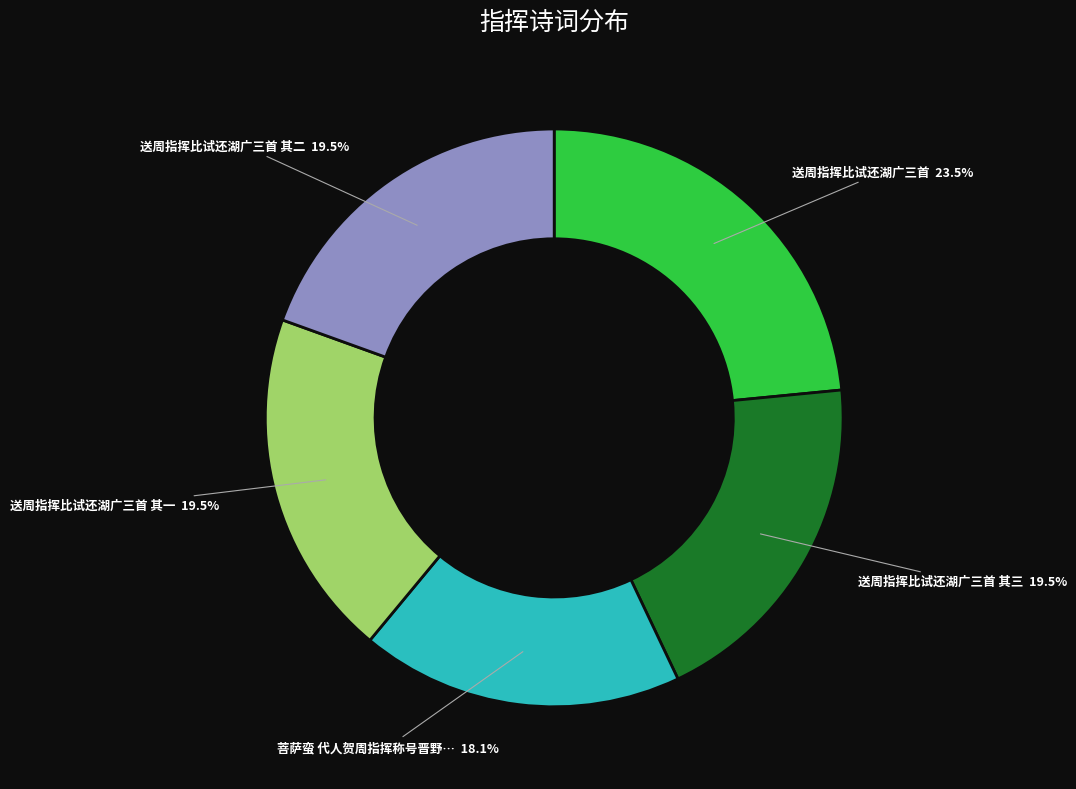

Is there a majority slice in this chart?

No